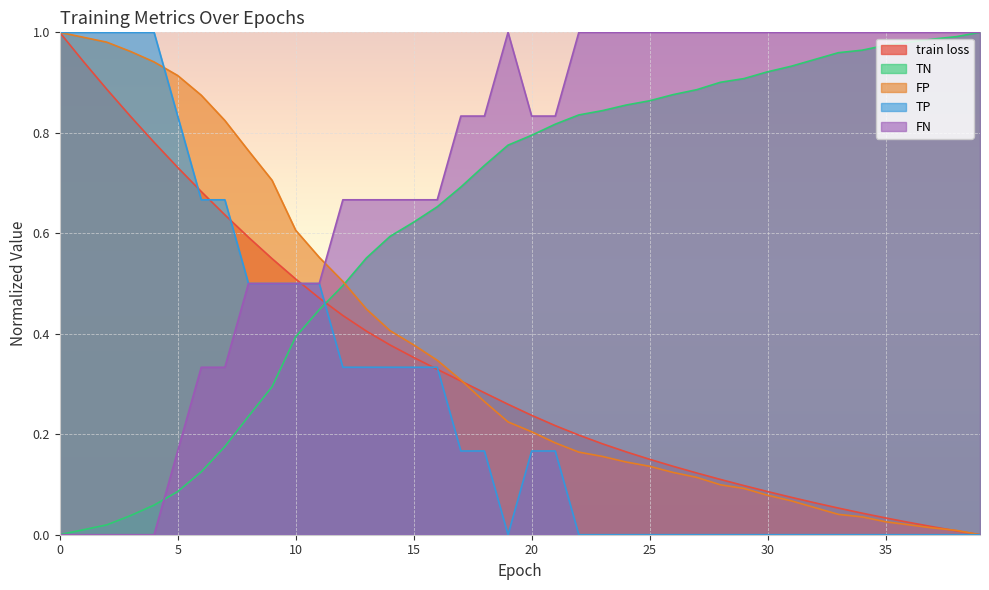

Which series has the largest total across all categories?

FN